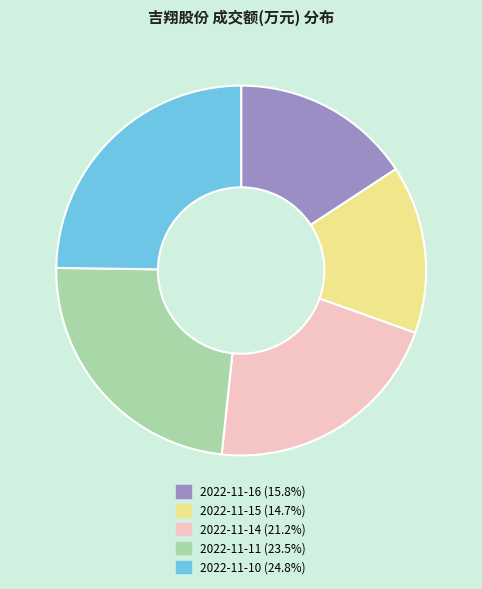

Approximately how many times larger is the value at 2022-11-10 compared to 2022-11-14?

1.2